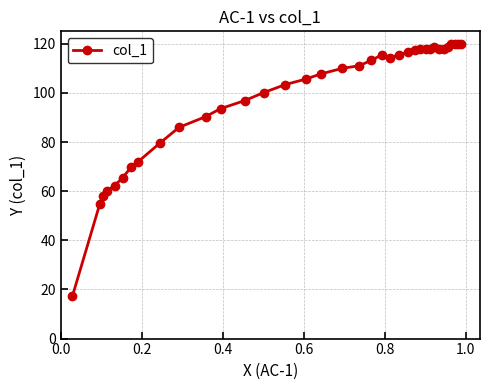

What is the minimum value shown in the chart?

17.2